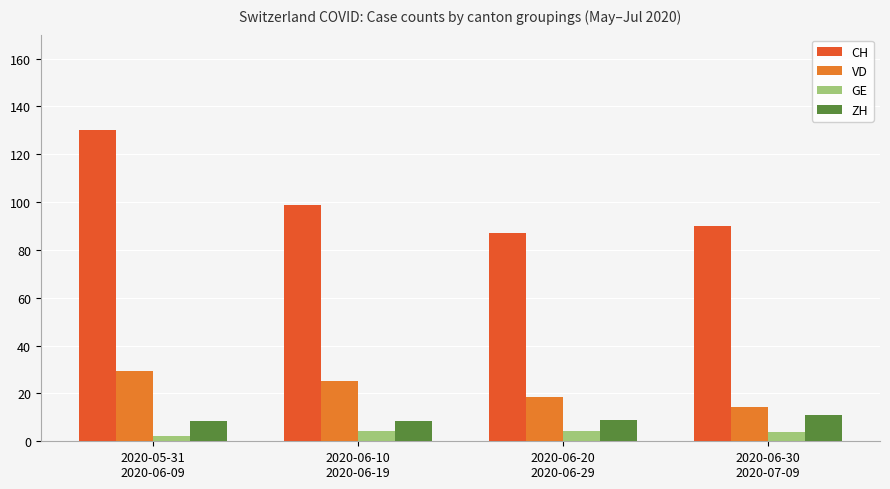

What value does the GE series have at 2020-06-30
2020-07-09?

3.9